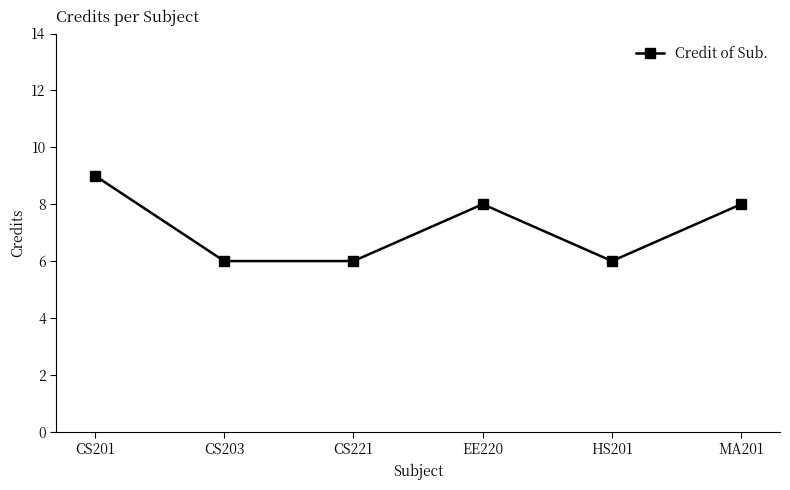

What is the value of the 4th point from the left?

8